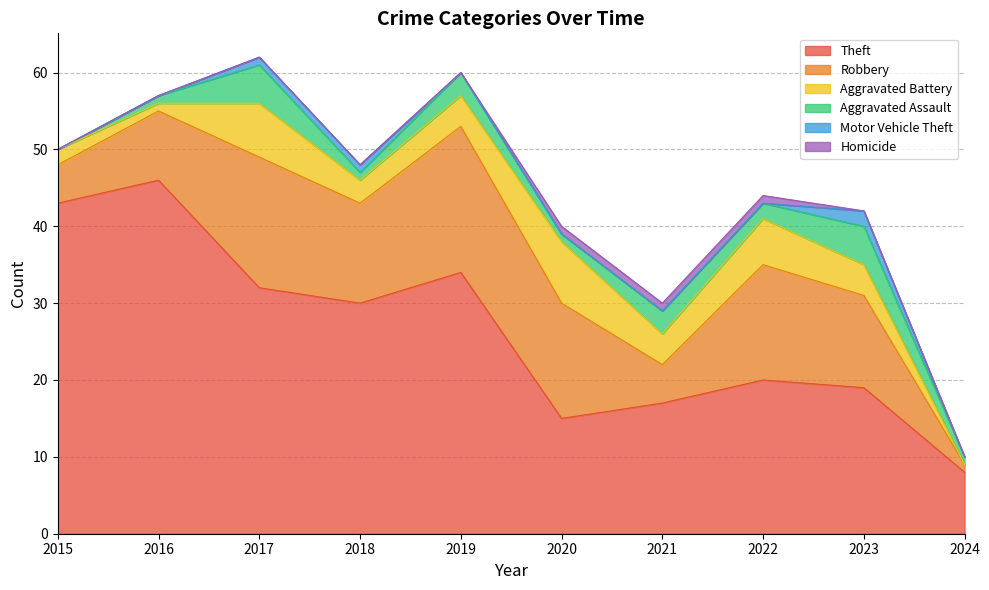

Reading left to right, list all the values displayed in this chart.

Theft: 2015=43	2016=46	2017=32	2018=30	2019=34	2020=15	2021=17	2022=20	2023=19	2024=8
Robbery: 2015=5	2016=9	2017=17	2018=13	2019=19	2020=15	2021=5	2022=15	2023=12	2024=1
Aggravated Battery: 2015=2	2016=1	2017=7	2018=3	2019=4	2020=8	2021=4	2022=6	2023=4	2024=0
Aggravated Assault: 2015=0	2016=1	2017=5	2018=1	2019=3	2020=1	2021=3	2022=2	2023=5	2024=1
Motor Vehicle Theft: 2015=0	2016=0	2017=1	2018=1	2019=0	2020=0	2021=0	2022=0	2023=2	2024=0
Homicide: 2015=0	2016=0	2017=0	2018=0	2019=0	2020=1	2021=1	2022=1	2023=0	2024=0